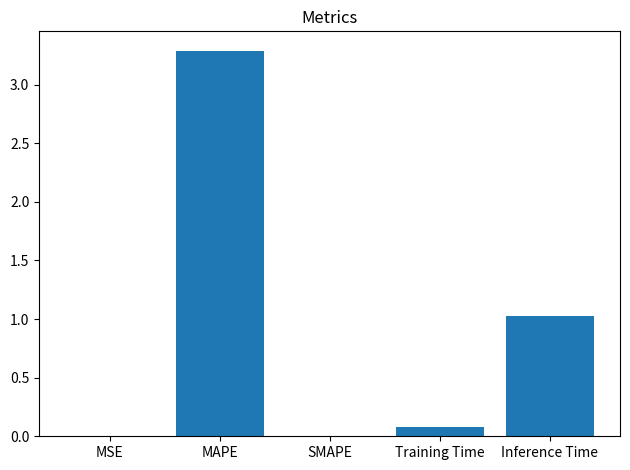

Which has a higher value, Inference Time or MSE?

Inference Time